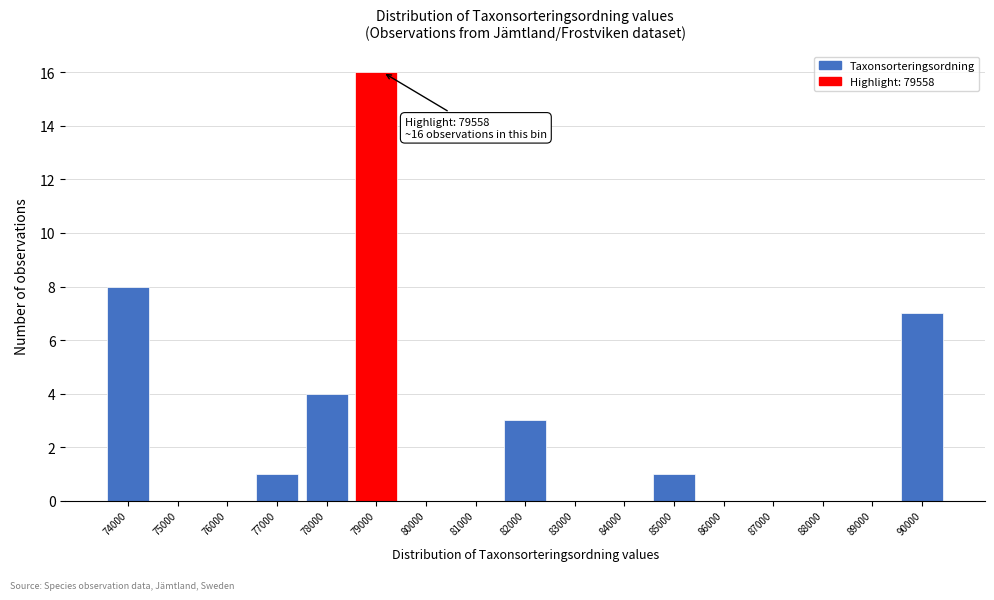

Reading left to right, transcribe all the data shown in this chart.

74000=8	75000=0	76000=0	77000=1	78000=4	79000=16	80000=0	81000=0	82000=3	83000=0	84000=0	85000=1	86000=0	87000=0	88000=0	89000=0	90000=7